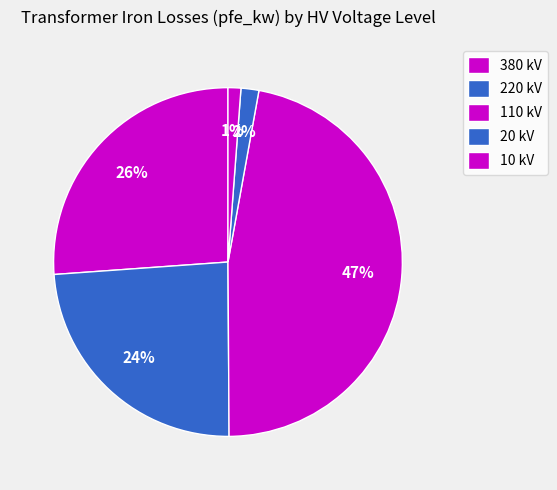

What is the largest slice in the pie chart?

110 kV